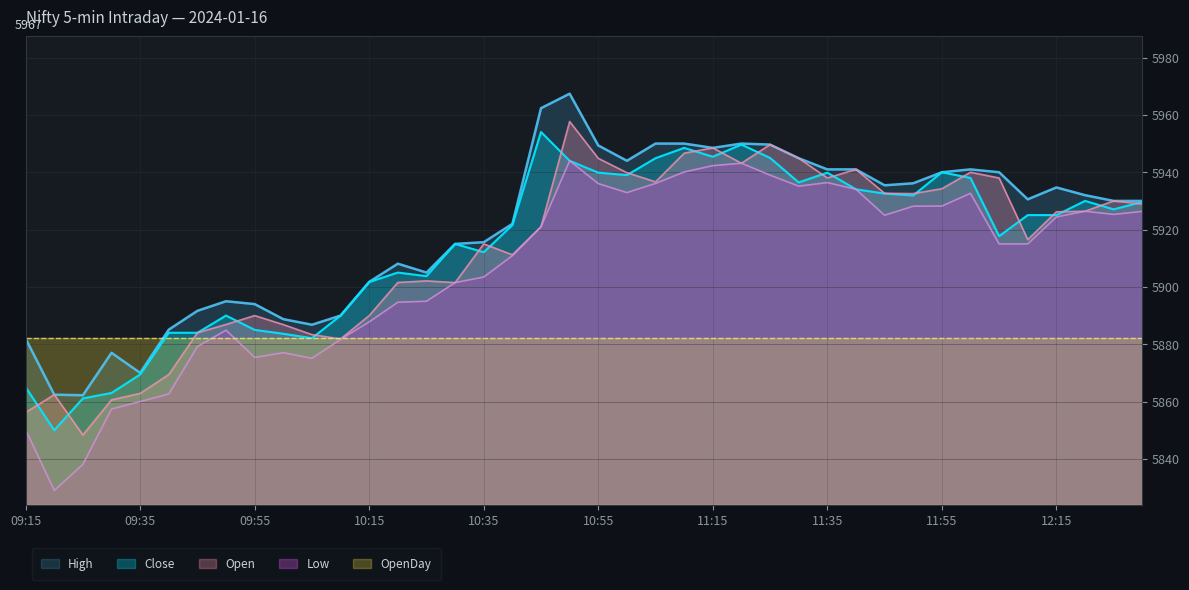

What is the difference between the highest and lowest values at 09:55?

18.6